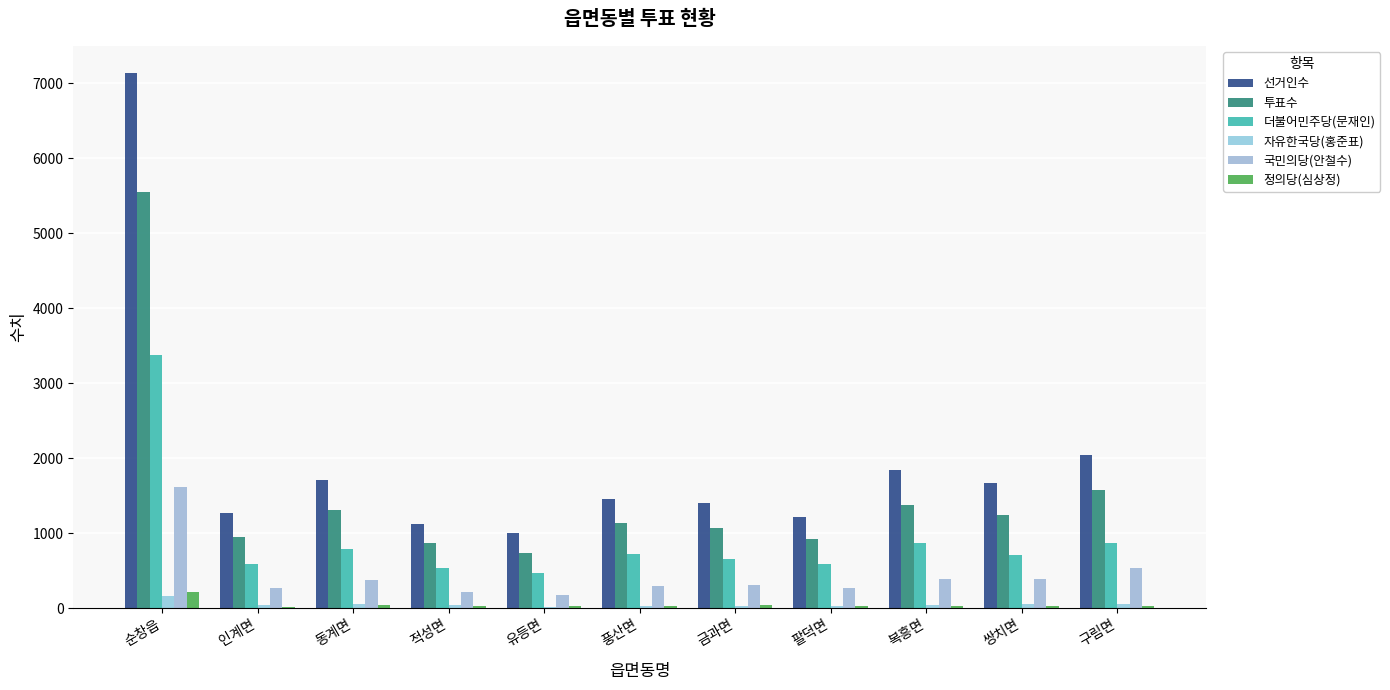

Which label corresponds to the smallest value in the chart?

인계면